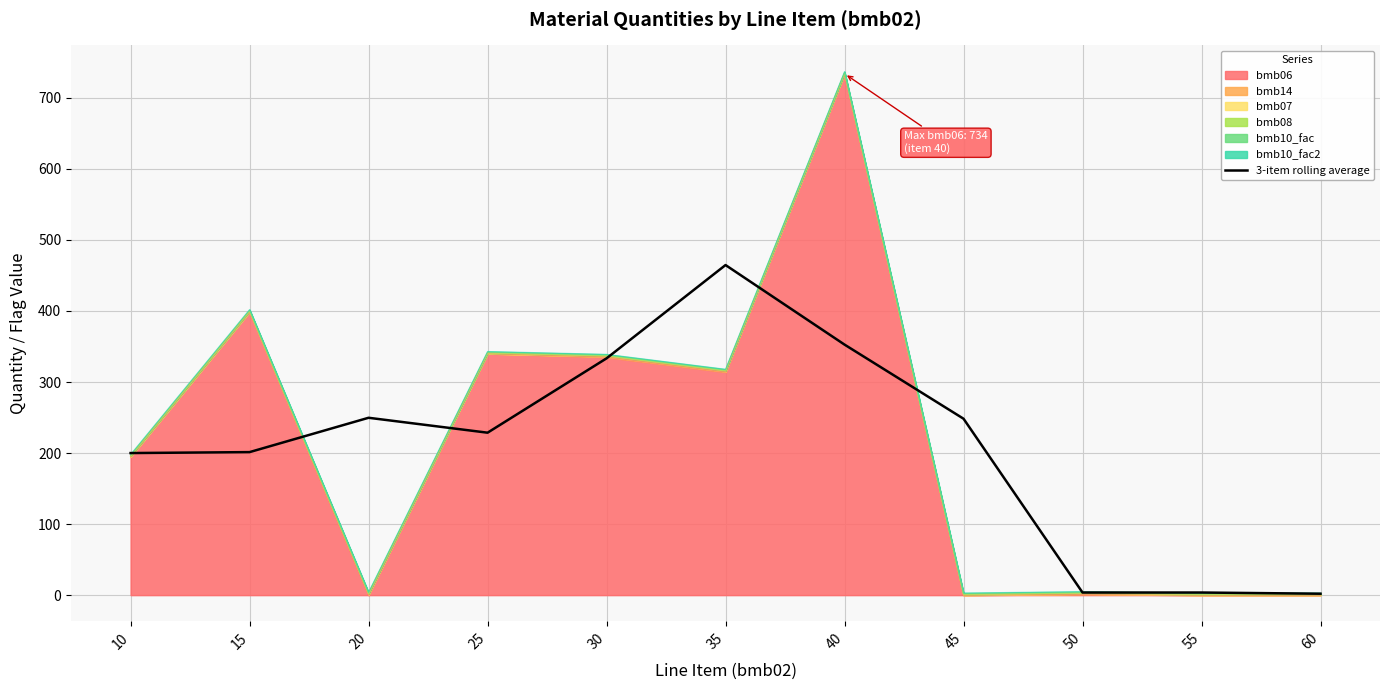

Approximately how many times larger is the value at 50 compared to 55?

1.0